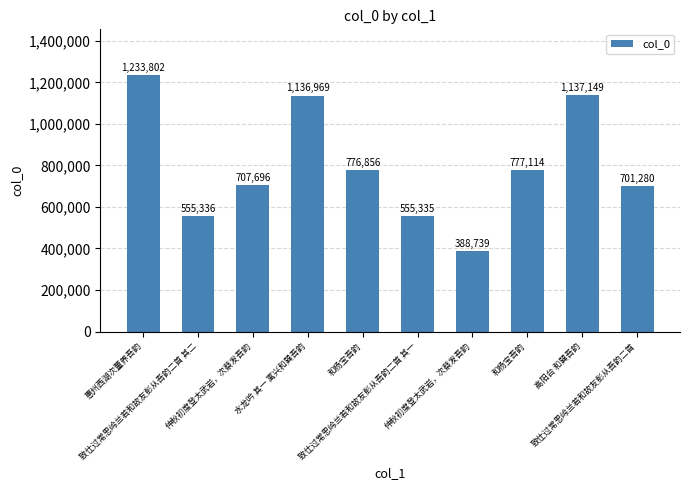

Does the chart contain any negative values?

No